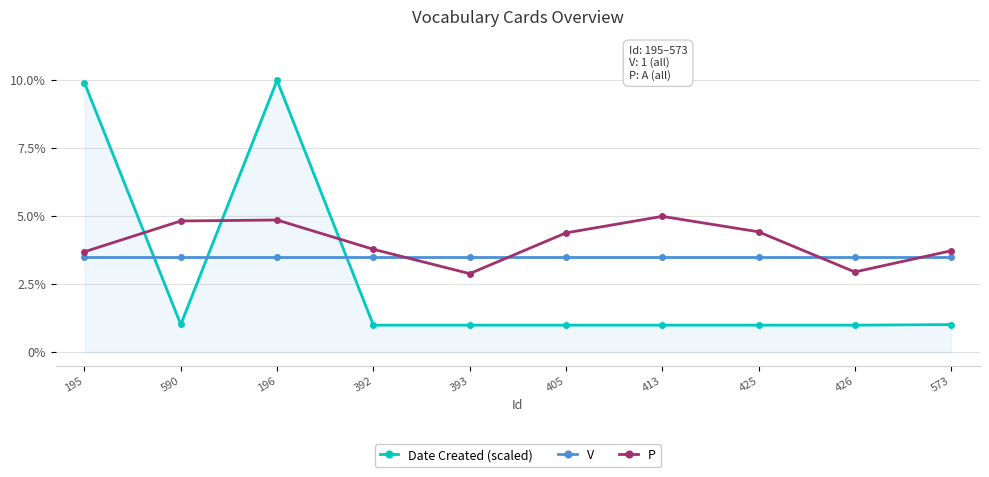

True or false: Date Created (scaled) and P cross at least once.

True